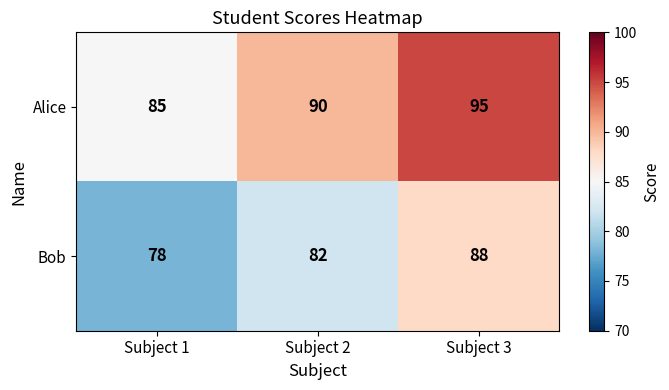

What is the difference between the maximum and minimum values in the Bob series?

10